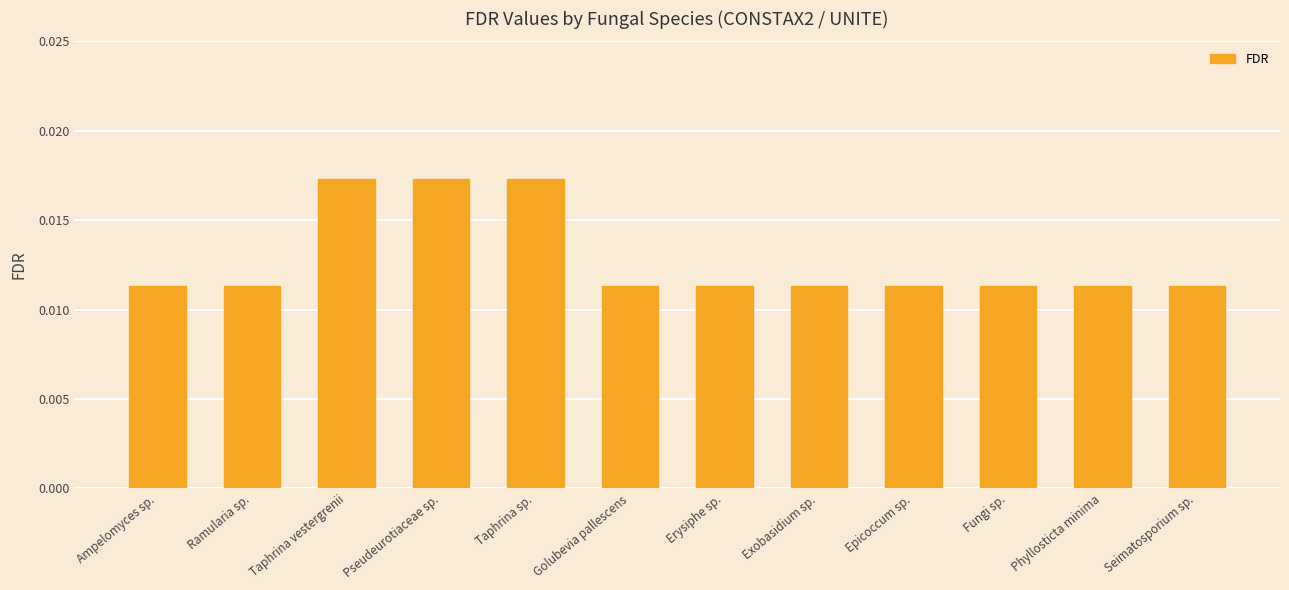

How many bars are there in total?

12